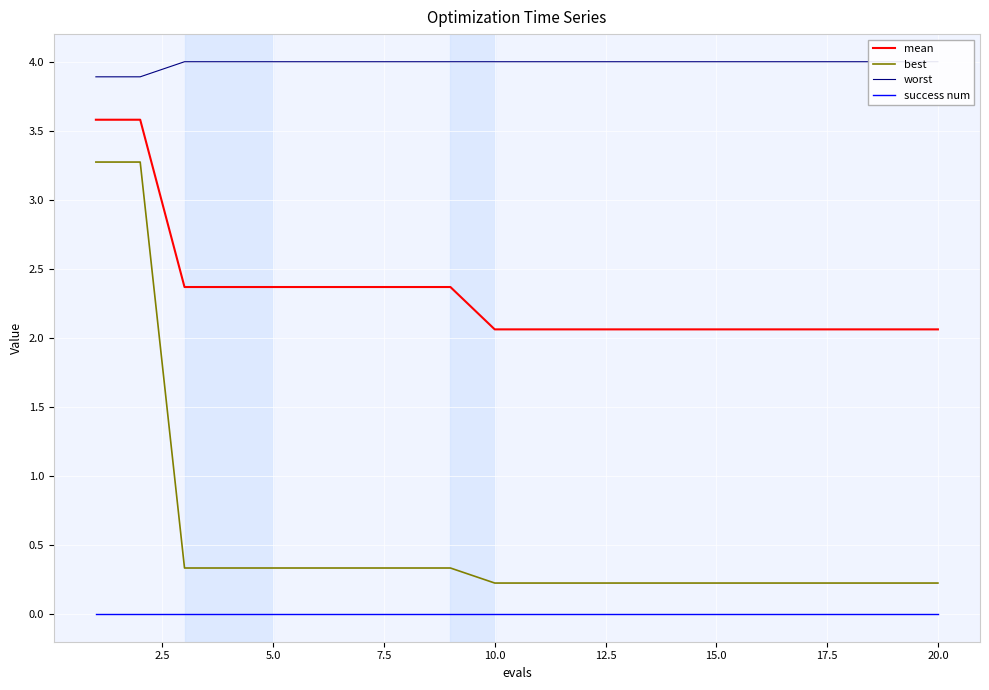

True or false: success num and best intersect in this chart.

False